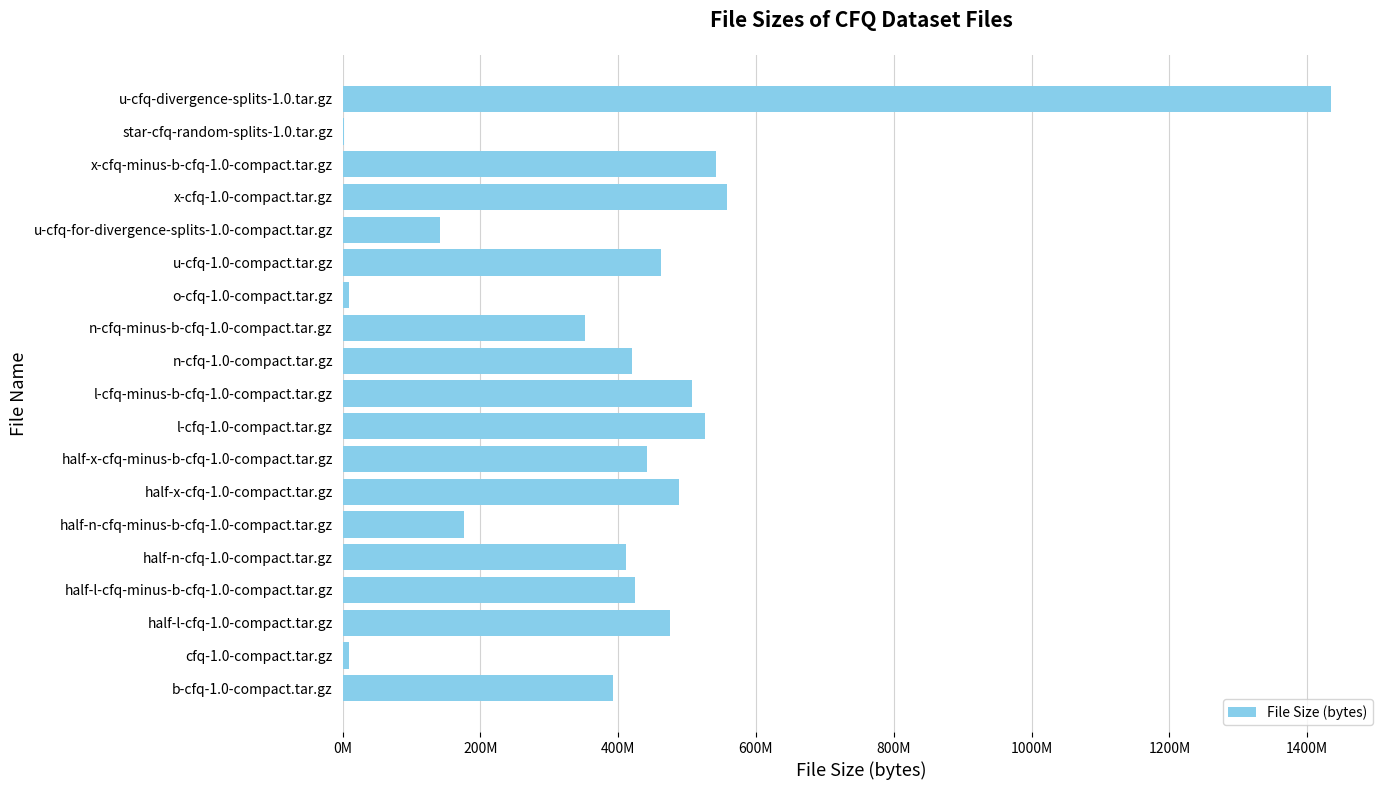

What is the greatest value displayed?

1433861640